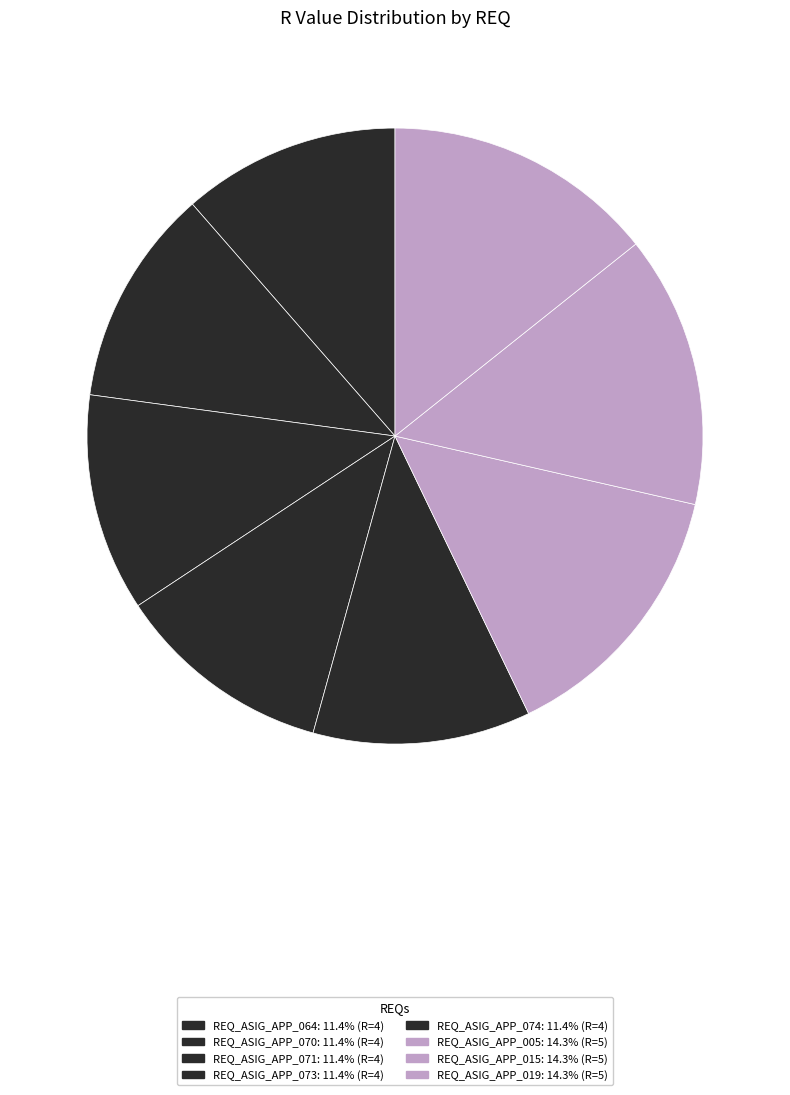

True or false: REQ_ASIG_APP_015 accounts for 14% of the total.

True